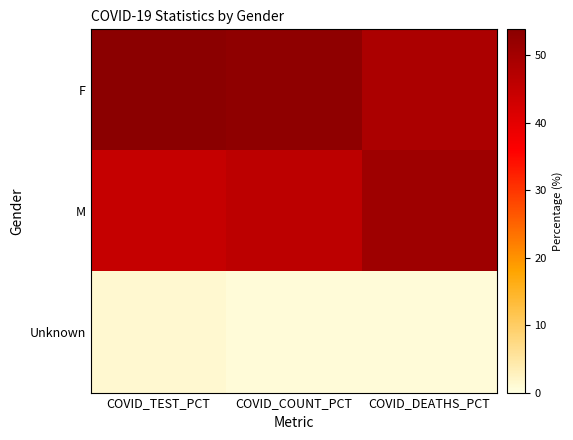

Between COVID_COUNT_PCT and COVID_DEATHS_PCT, which series saw the biggest shift?

M